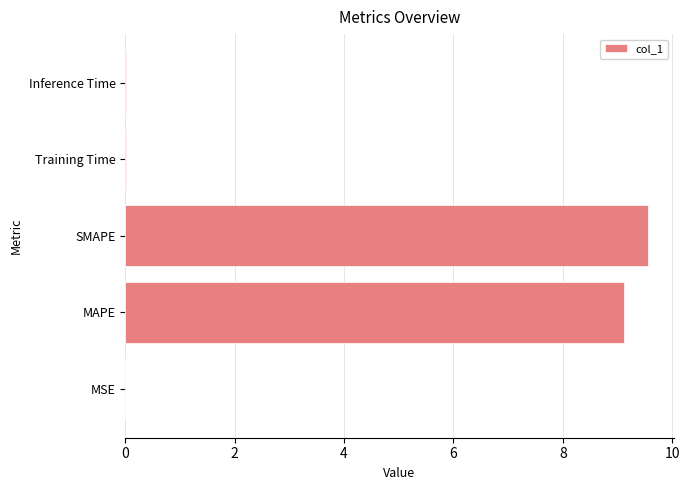

The value at MAPE is 12.5. True or false?

False